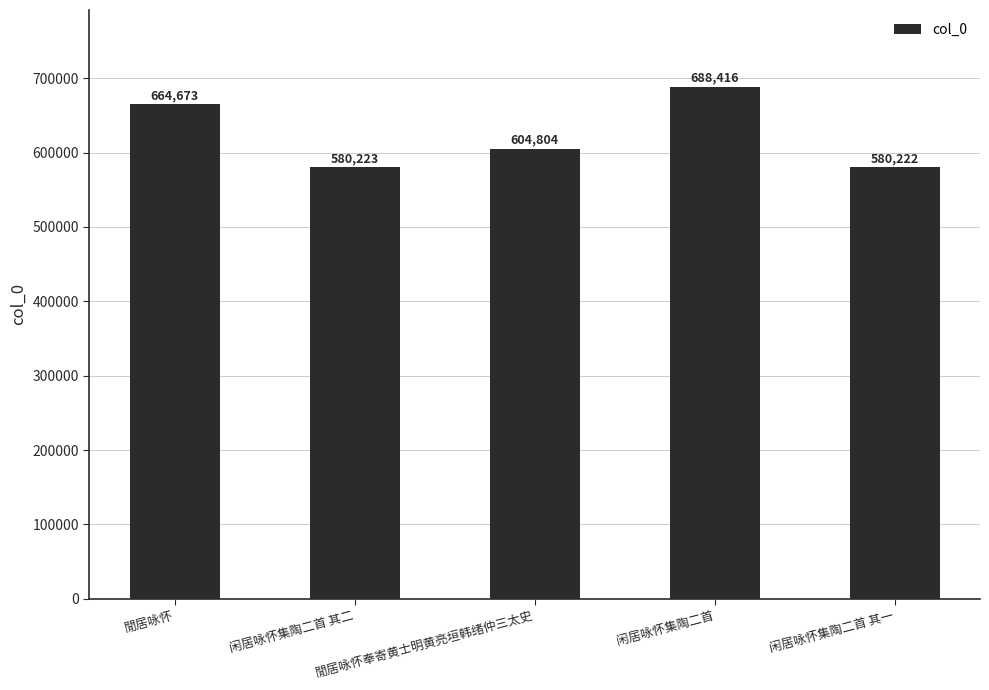

What is the minimum value shown in the chart?

580222